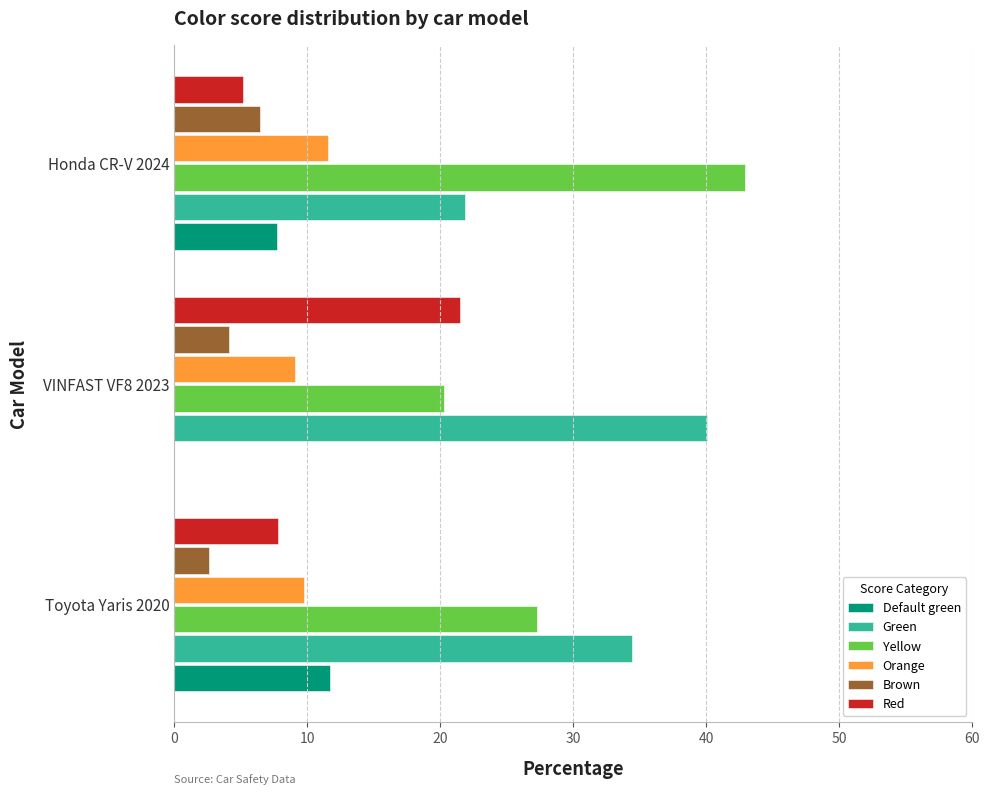

What is the approximate value of Brown at Honda CR-V 2024?

6.4